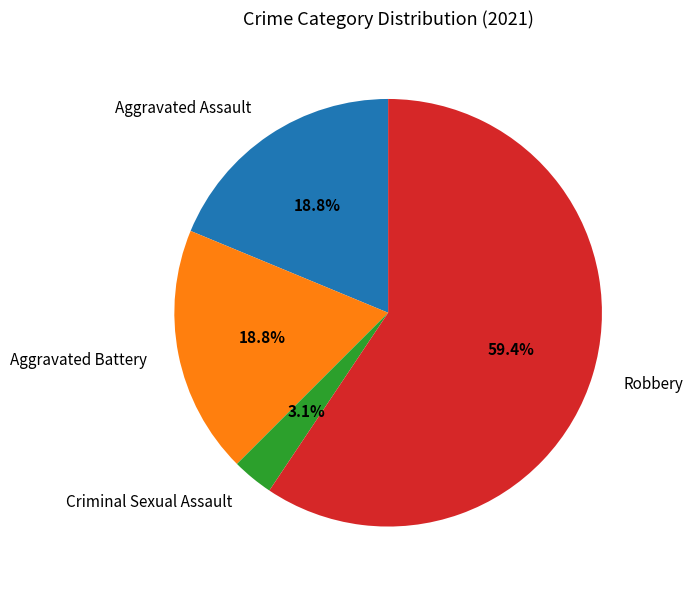

Count the number of slices in the pie.

4